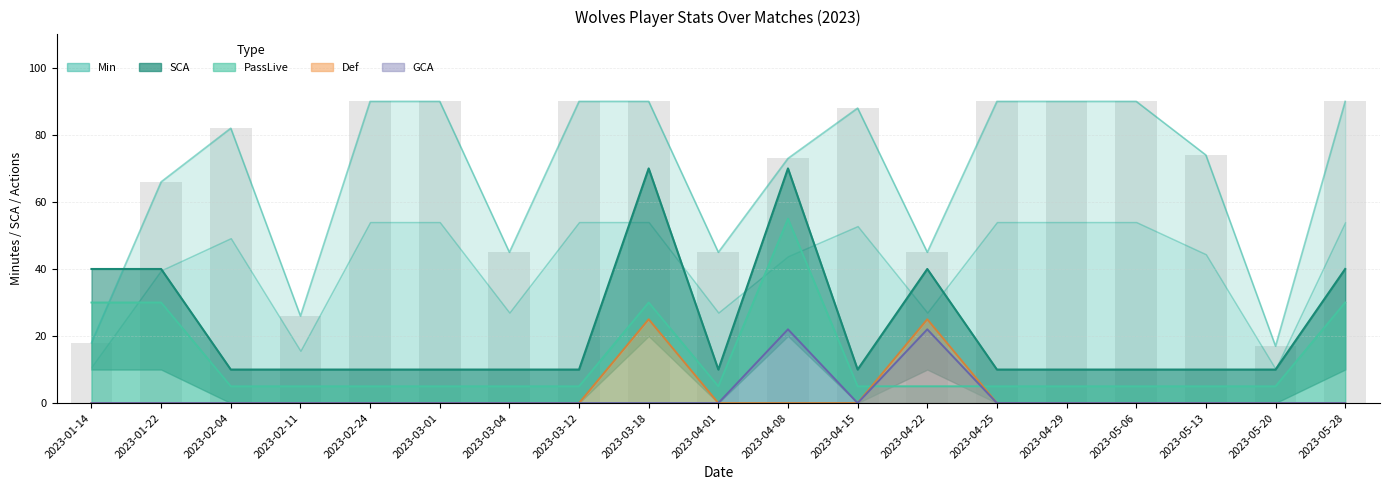

What is the value of the SCA bar at the 13th from the left?

40